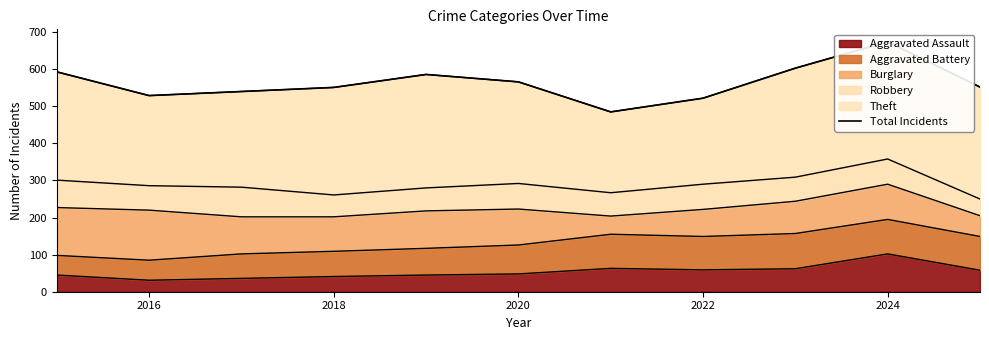

What is the average value?

564